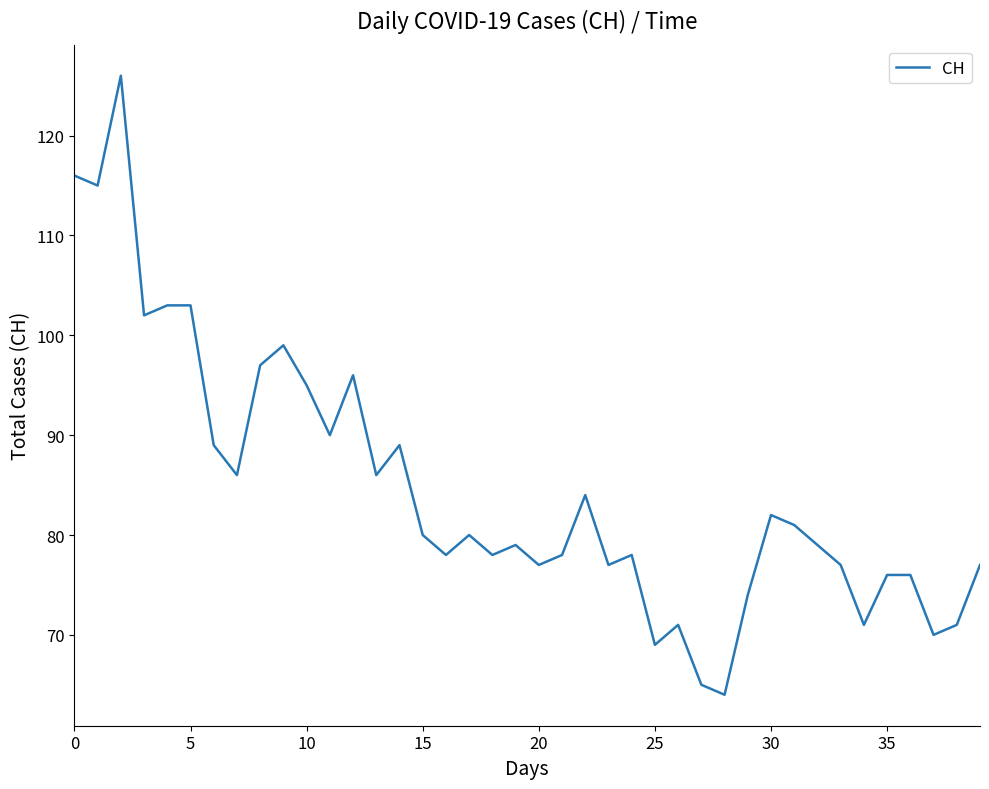

What is the maximum value shown in the chart?

126